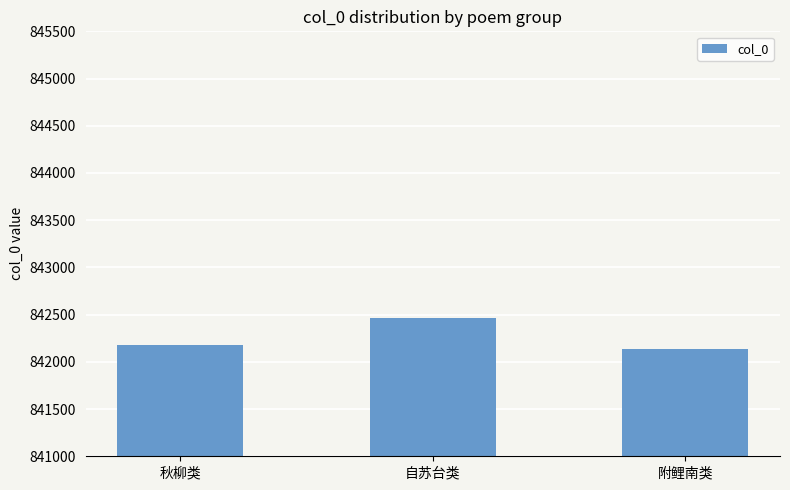

How many data points does each series have?

3